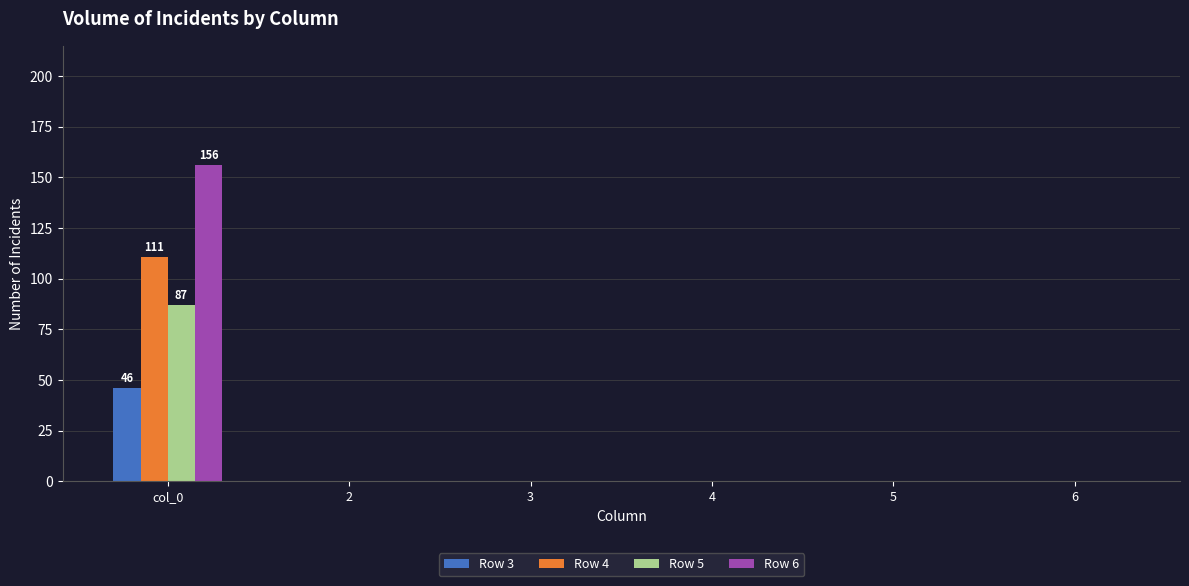

True or false: Row 3 has a value of 25 at 3.

False